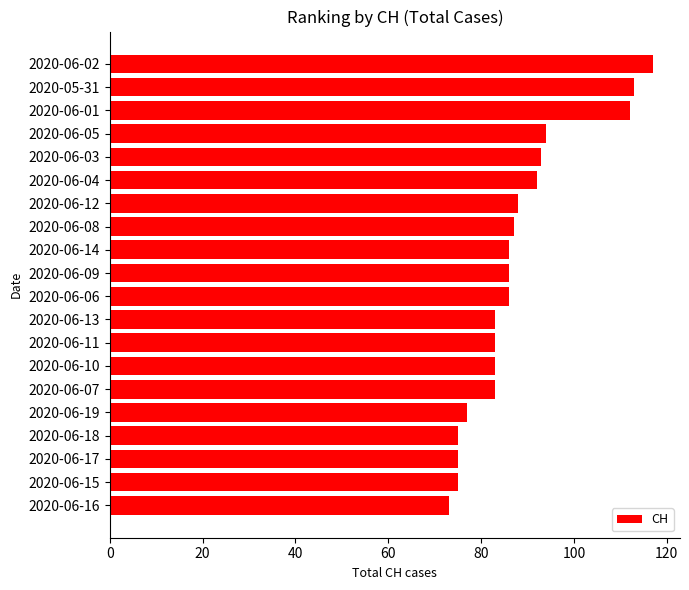

What is the ratio of the value at 2020-06-07 to the value at 2020-06-14?

1.0